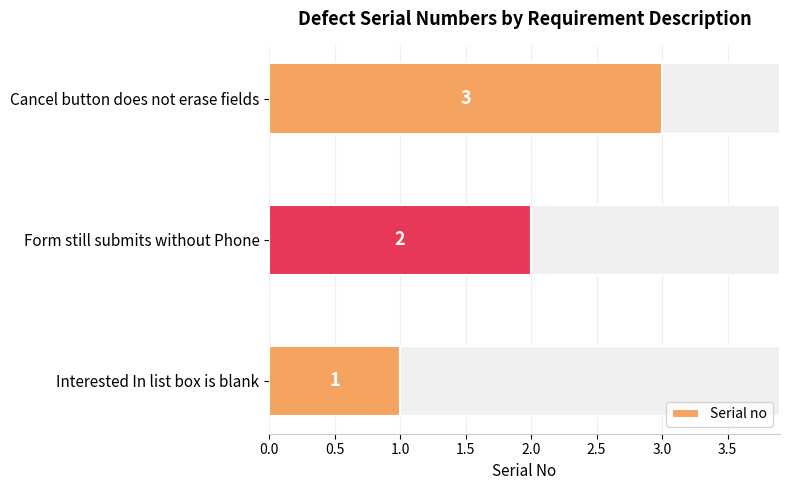

Rank the categories by Serial no value from highest to lowest.

Cancel button does not erase fields, Form still submits without Phone, Interested In list box is blank